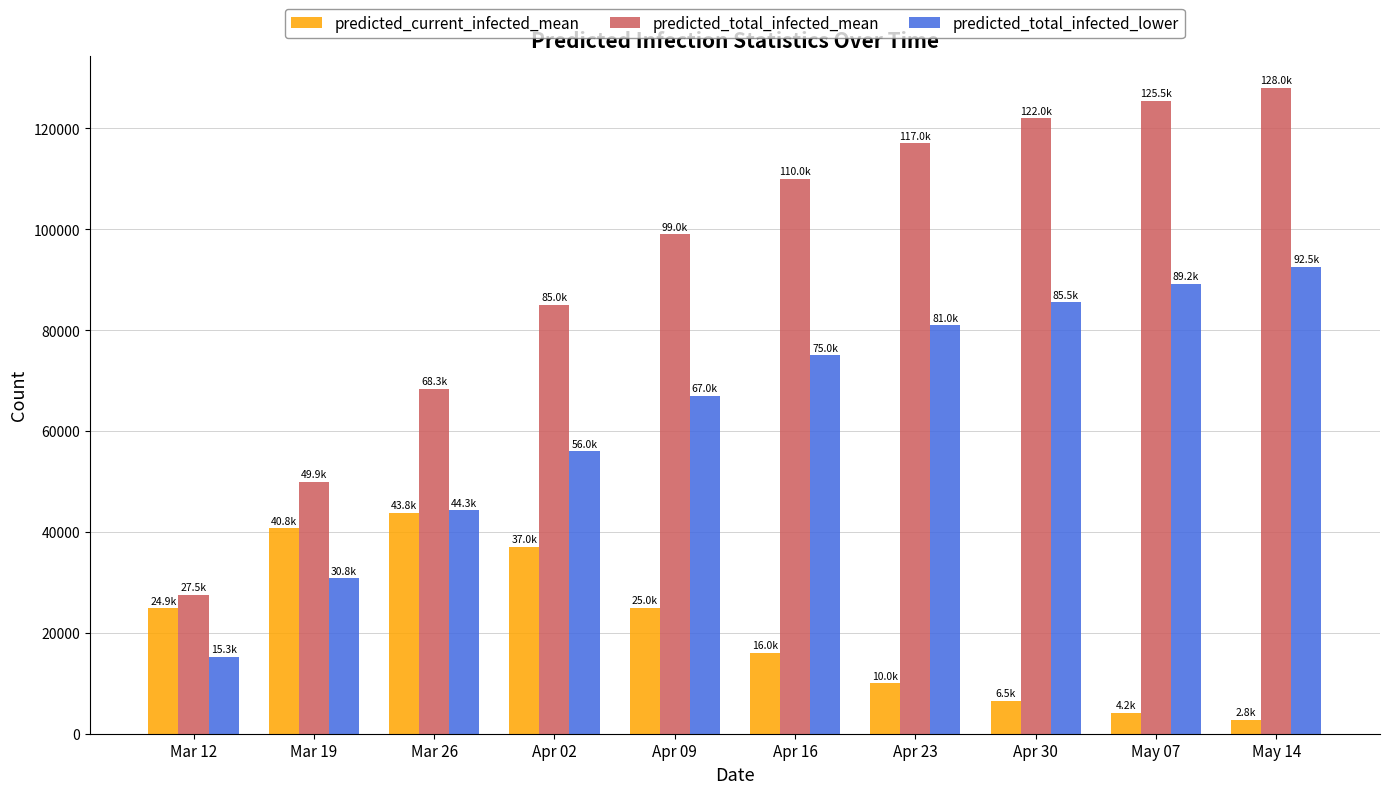

How many bars are there in total?

30